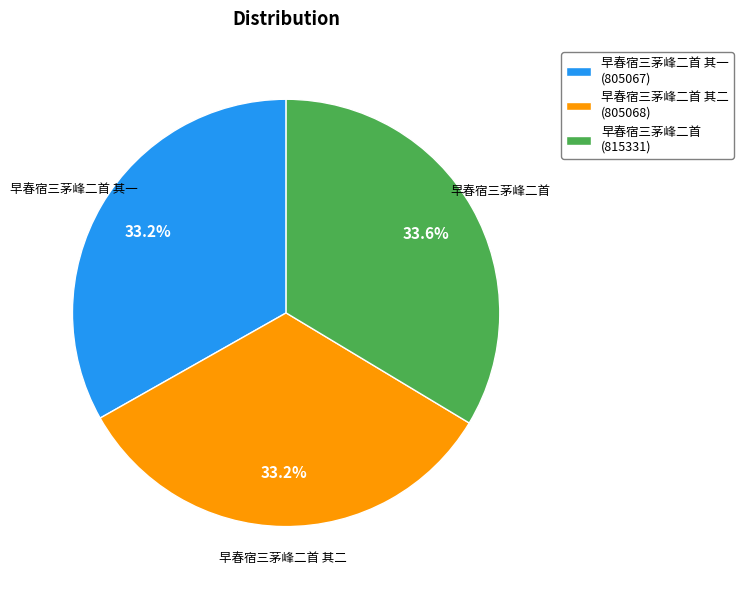

How many segments does this pie chart have?

3